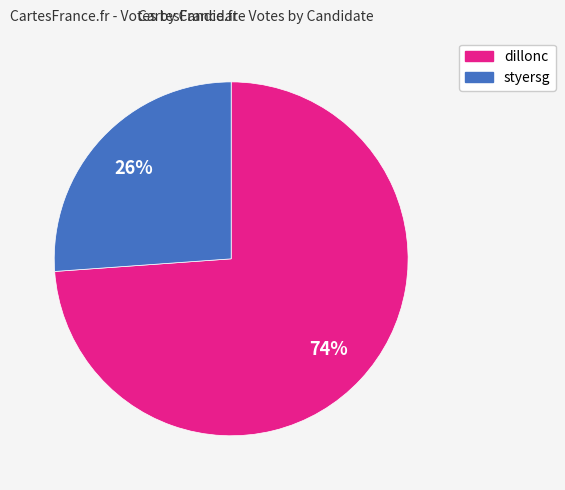

Which has a higher value, dillonc or styersg?

dillonc